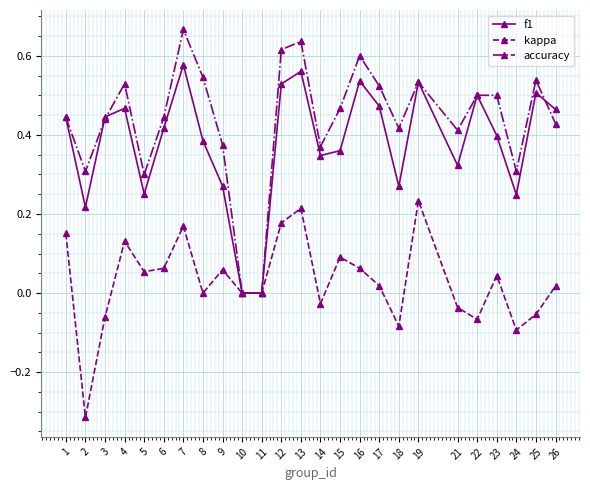

At which category does kappa reach its first local peak?

4